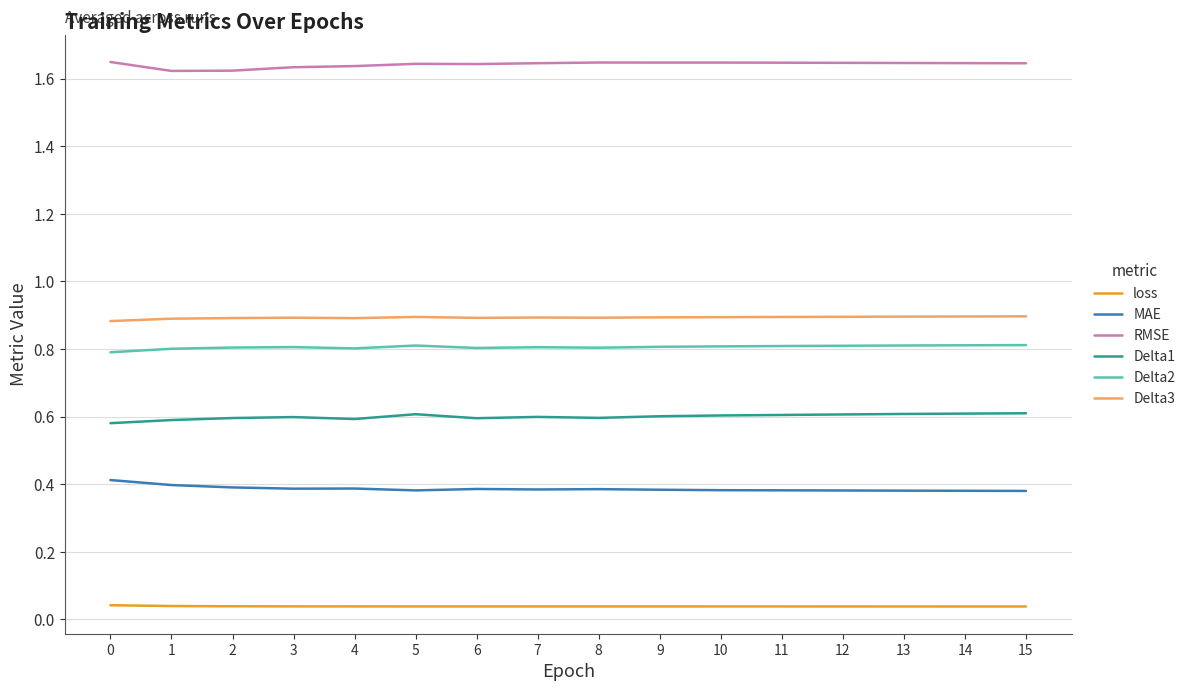

True or false: Delta1 and Delta3 cross at least once.

False